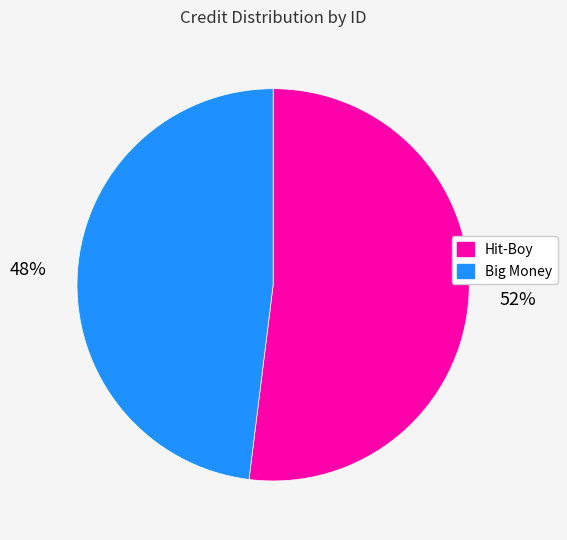

Is the sum of Hit-Boy and Big Money greater than half?

Yes